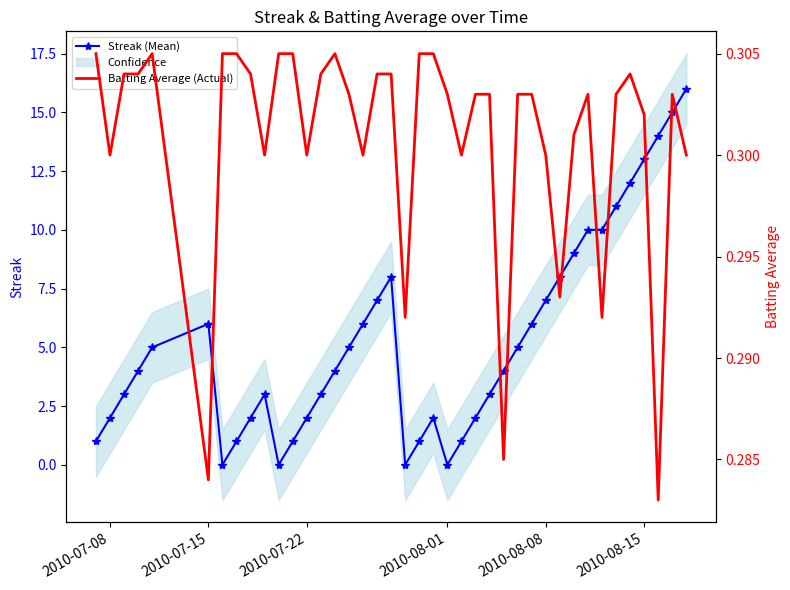

Reading right to left, what are all the values shown in this chart?

Streak (Mean): 16.0	15.0	14.0	13.0	12.0	11.0	10.0	10.0	9.0	8.0	7.0	6.0	5.0	4.0	3.0	2.0	1.0	0.0	2.0	1.0	0.0	8.0	7.0	6.0	5.0	4.0	3.0	2.0	1.0	0.0	3.0	2.0	1.0	0.0	6.0	5.0	4.0	3.0	2.0	1.0
Batting Average (Actual): 0.3	0.3	0.3	0.3	0.3	0.3	0.3	0.3	0.3	0.3	0.3	0.3	0.3	0.3	0.3	0.3	0.3	0.3	0.3	0.3	0.3	0.3	0.3	0.3	0.3	0.3	0.3	0.3	0.3	0.3	0.3	0.3	0.3	0.3	0.3	0.3	0.3	0.3	0.3	0.3